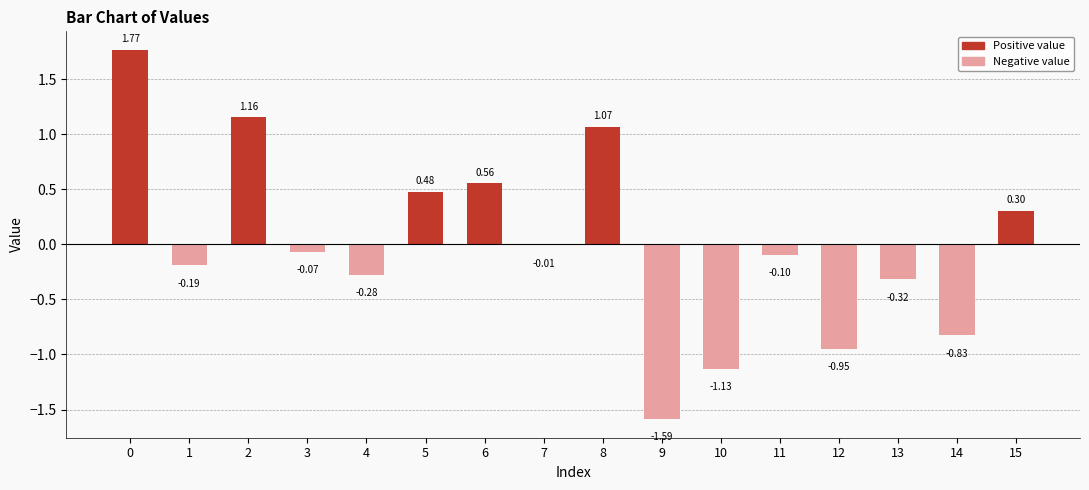

What is the minimum value for Negative value?

-1.6